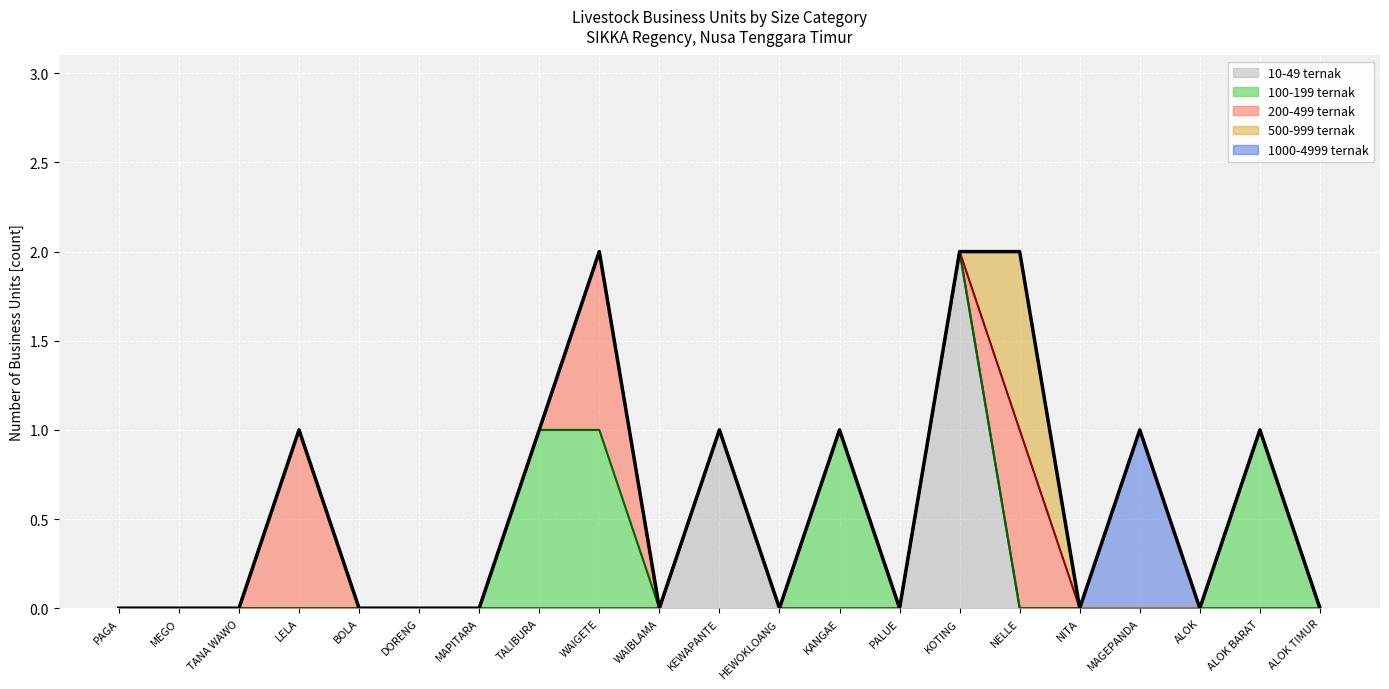

True or false: 10-49 ternak has more than 2 interior local peaks.

False